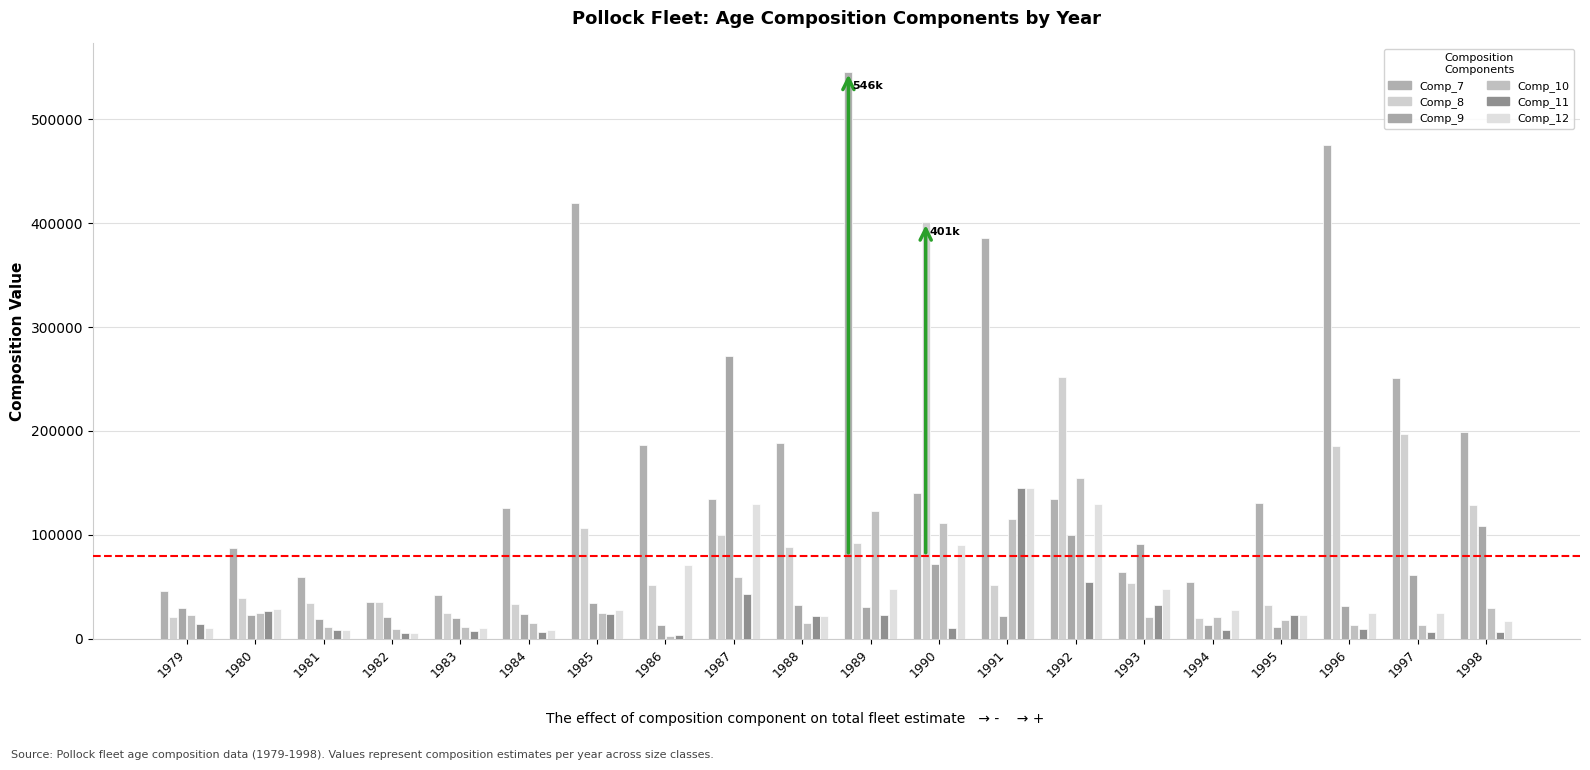

What is the difference between the second highest and second lowest values in the Comp_12 series?

121608